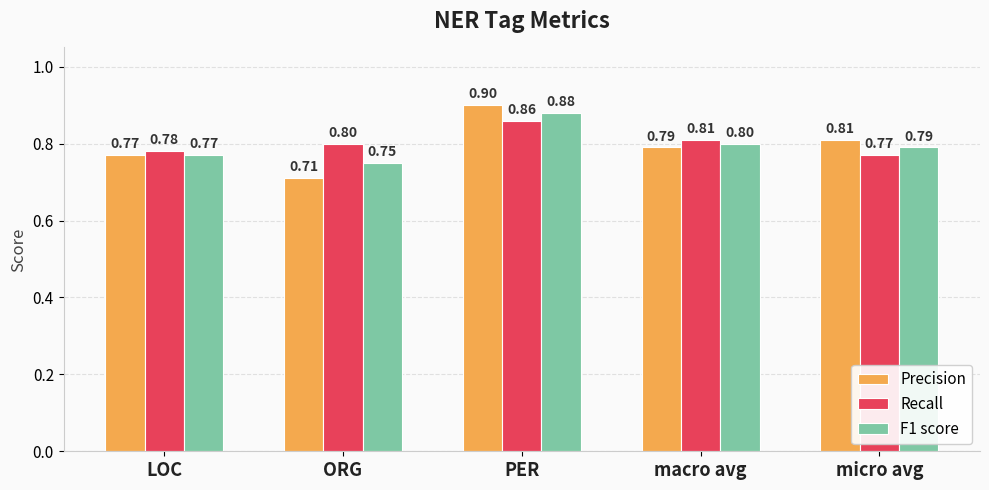

What is the total value across all series at micro avg?

2.4